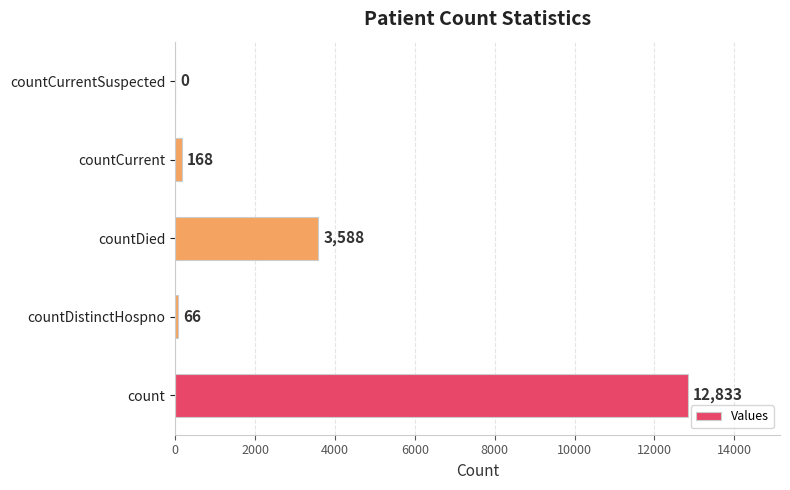

How many data points does each series have?

5